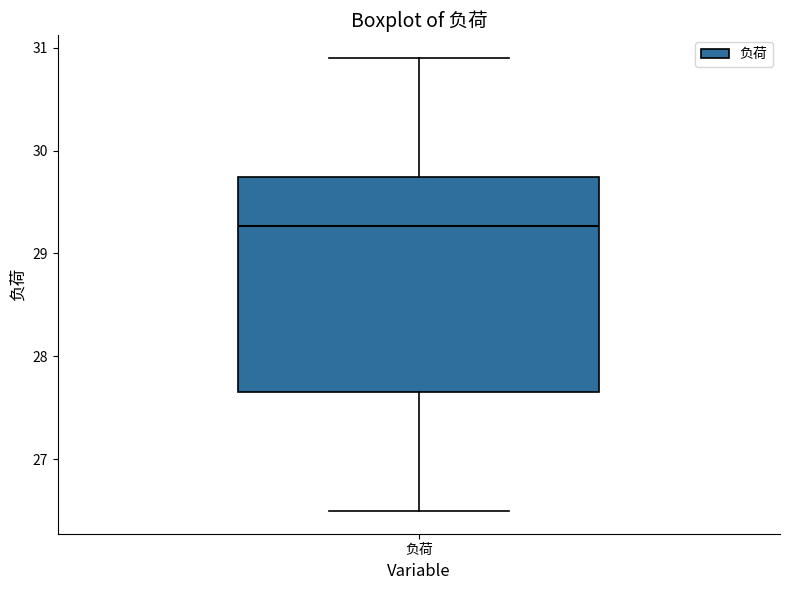

Where does the median line of the box for 负荷 sit on the y-axis? The values are not printed on the chart, so give them approximately, as read against the axis.

29.3